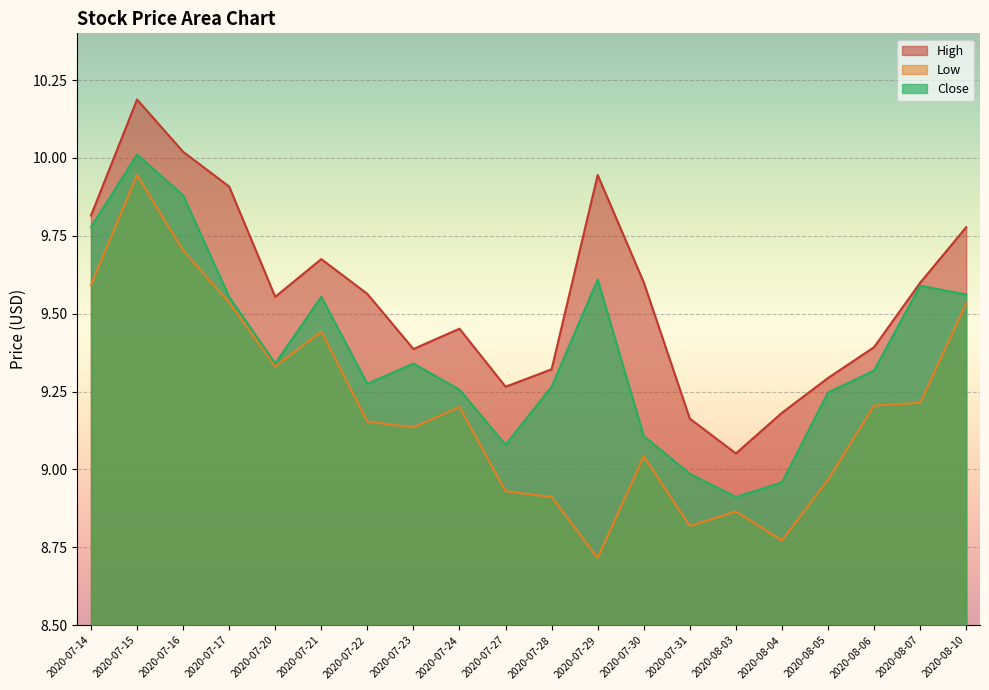

Where does the Close series first go above 9?

2020-07-14